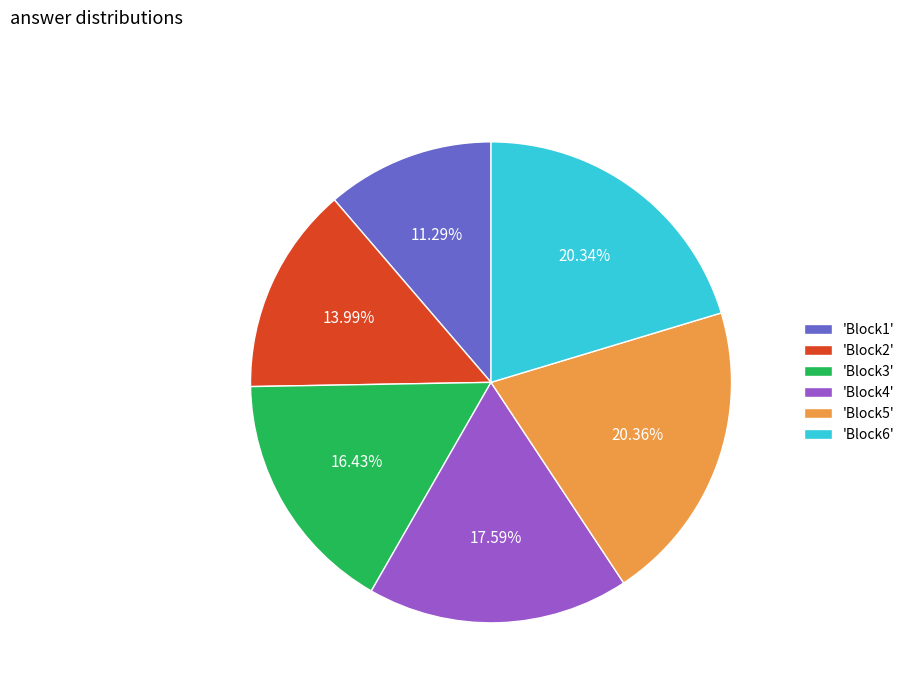

What is the smallest slice in the pie chart?

'Block1'